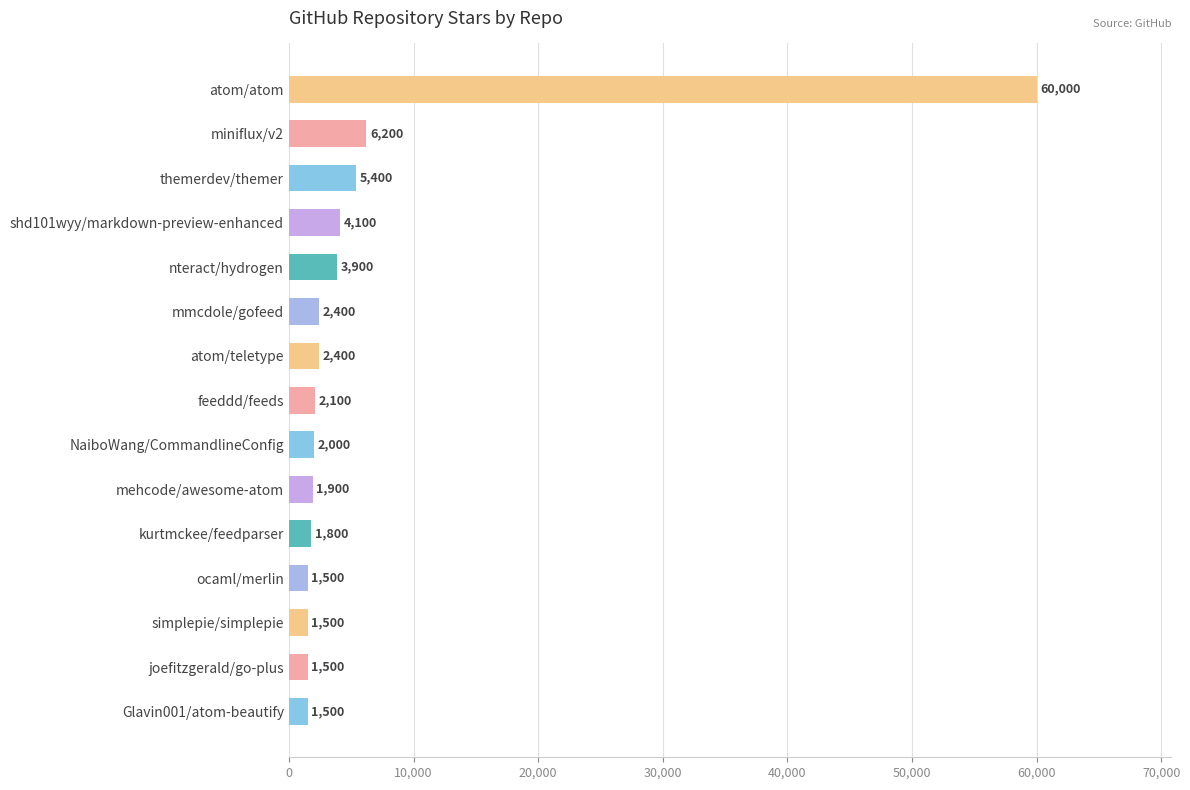

What is the ratio of the value at mehcode/awesome-atom to the value at themerdev/themer?

0.4